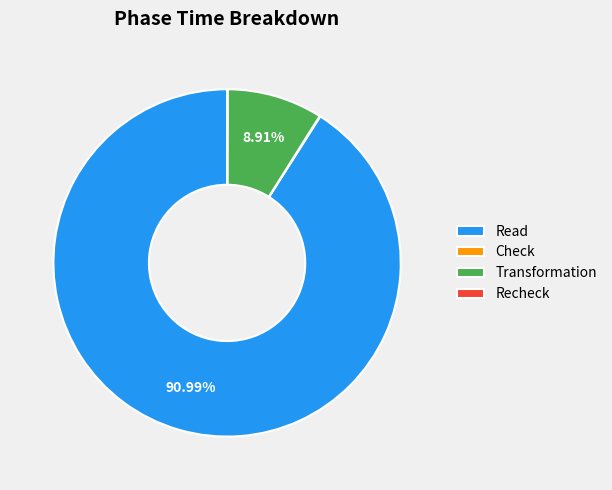

Which slice is the largest?

Read